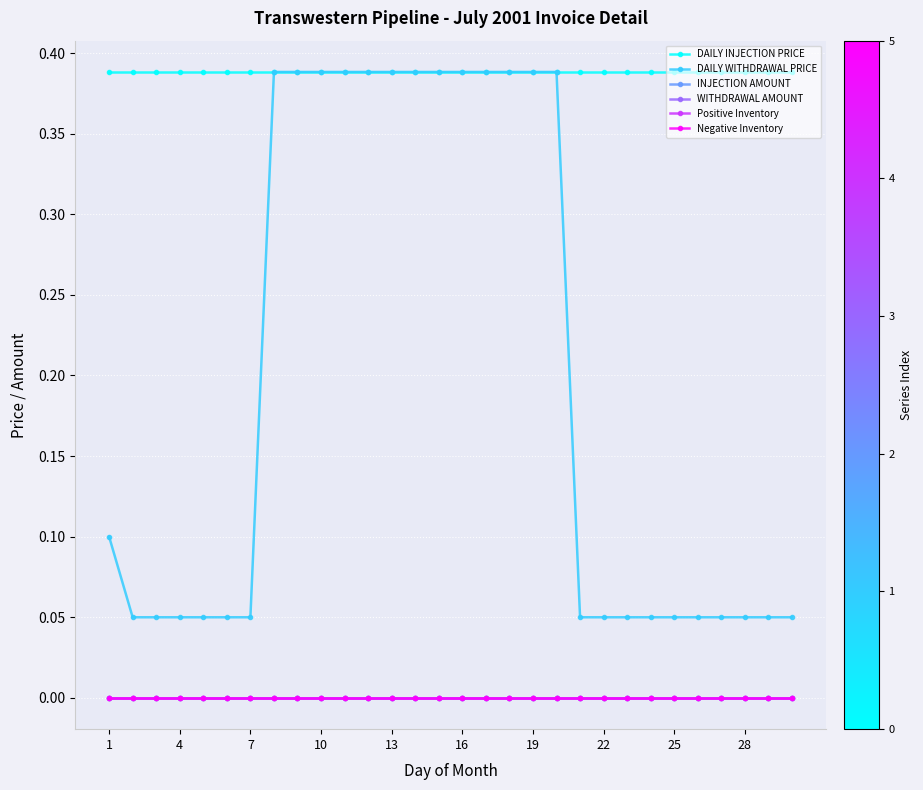

True or false: Positive Inventory and DAILY WITHDRAWAL PRICE cross at least once.

False